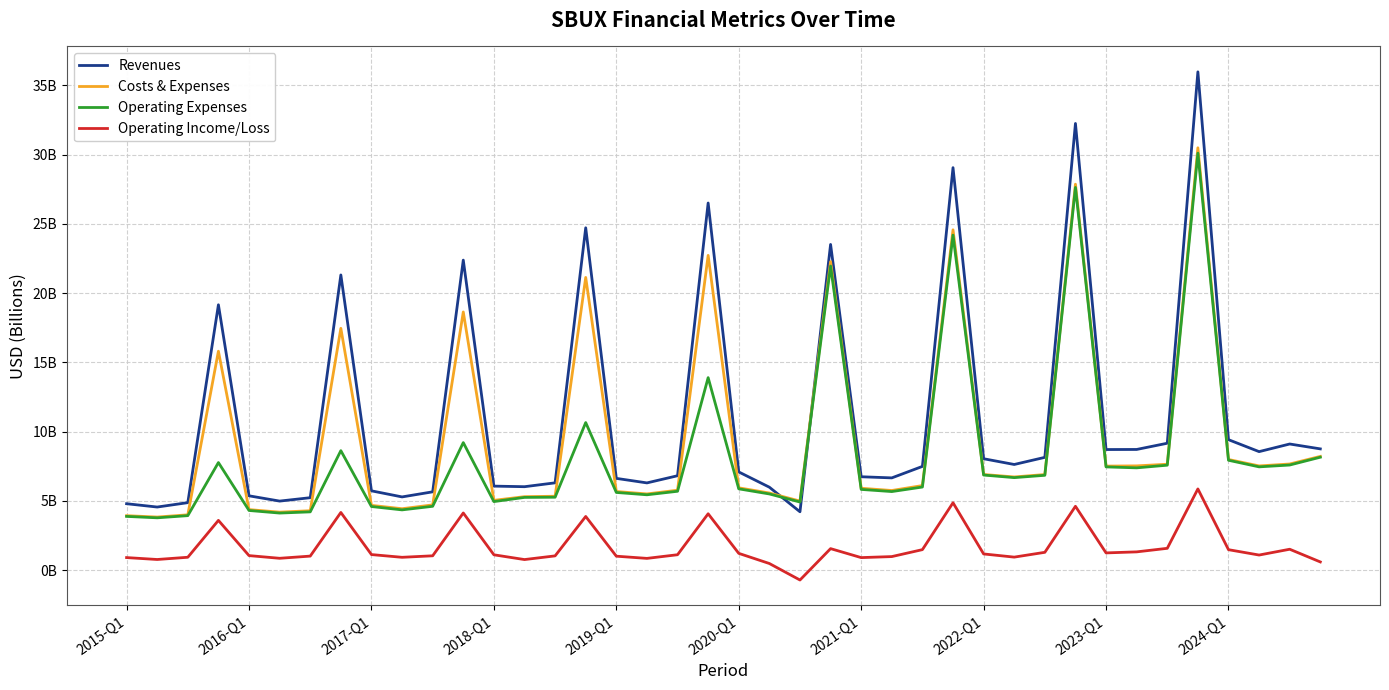

True or false: Revenues and Costs & Expenses cross at least once.

True